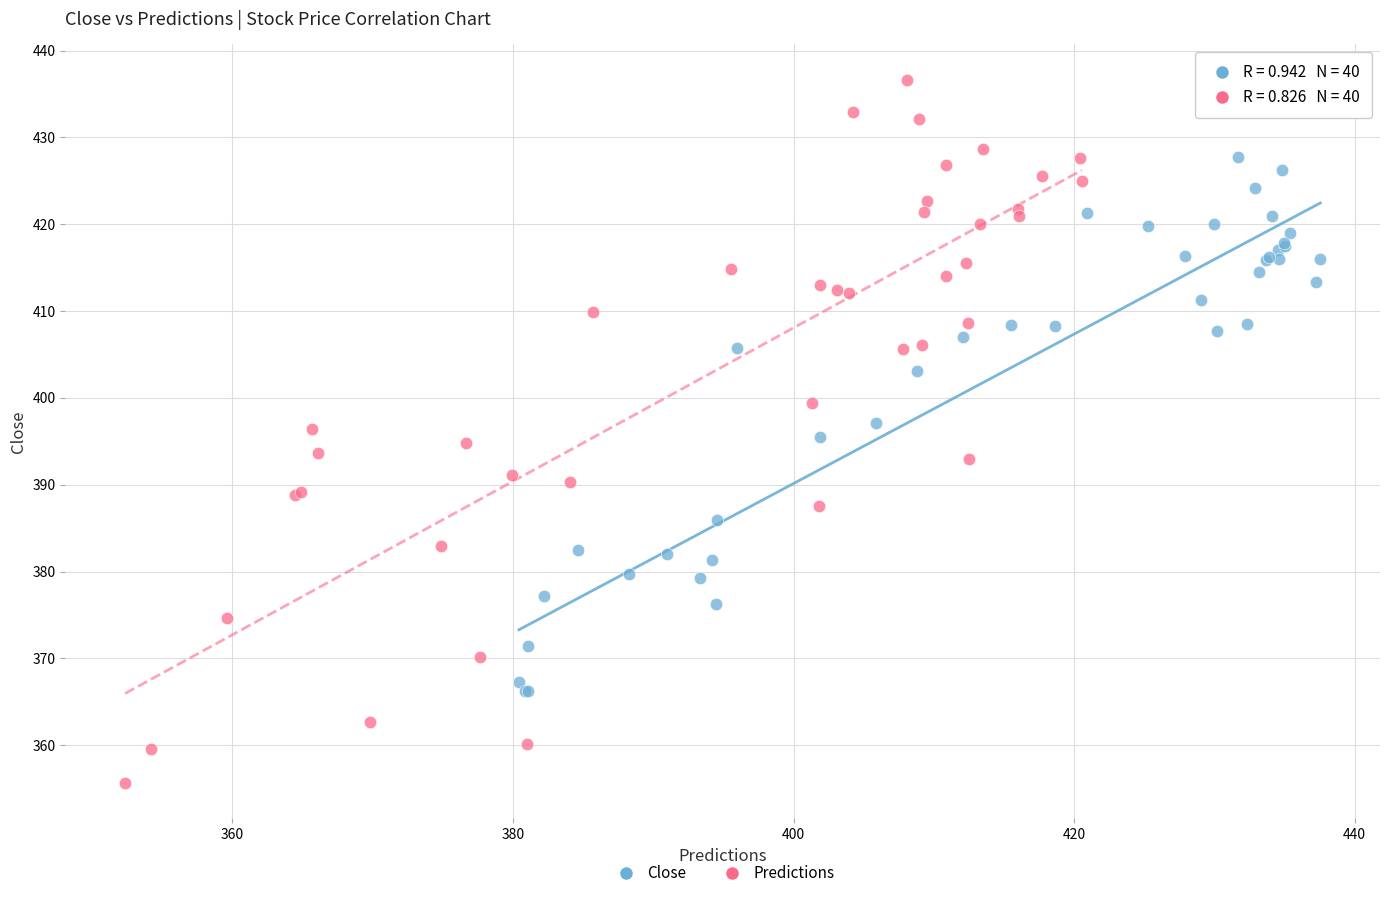

What are all the series names shown in the legend?

Close, Predictions